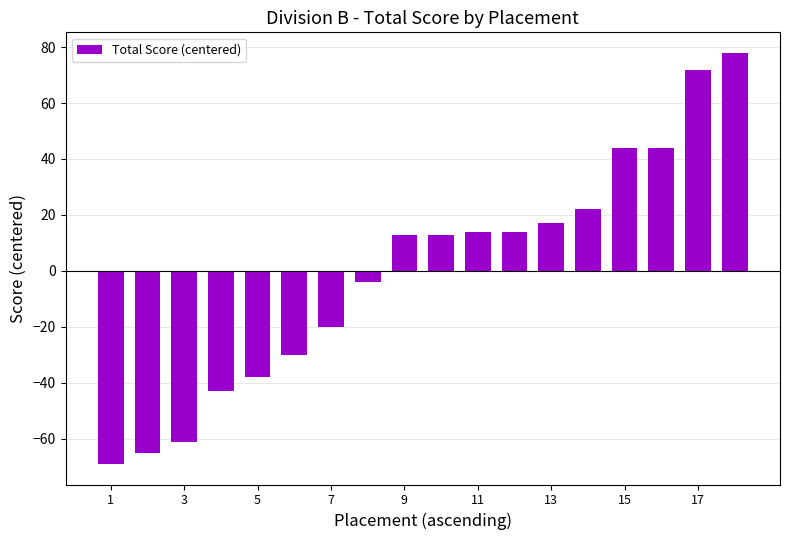

What is the value of the 2nd bar from the left?

-65.1